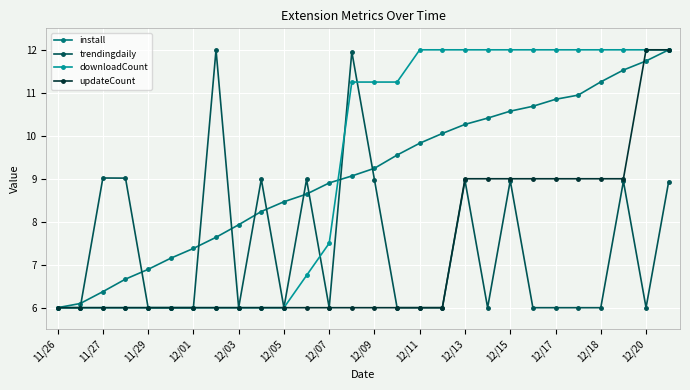

What is the value of the trendingdaily point at the 27th from the left?

6.0